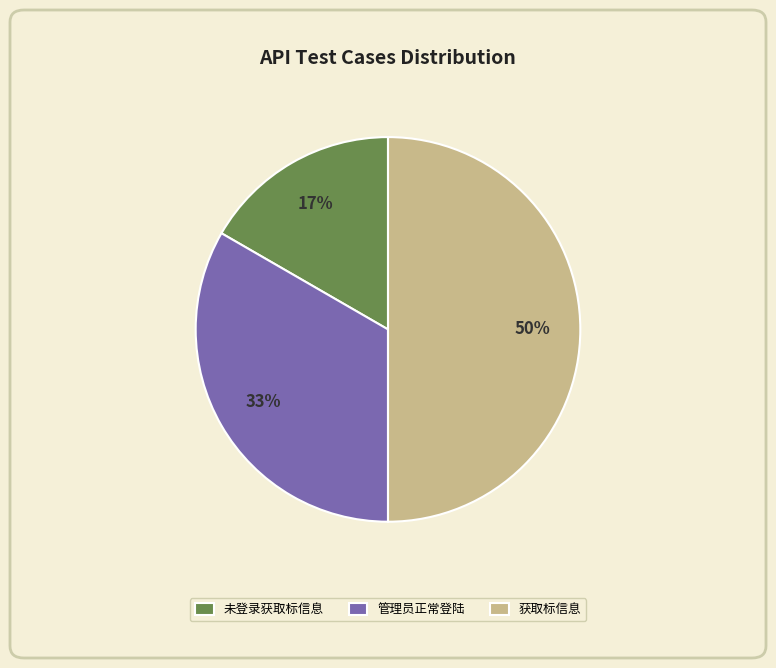

To the nearest percent, what percentage of the pie is 未登录获取标信息?

17%